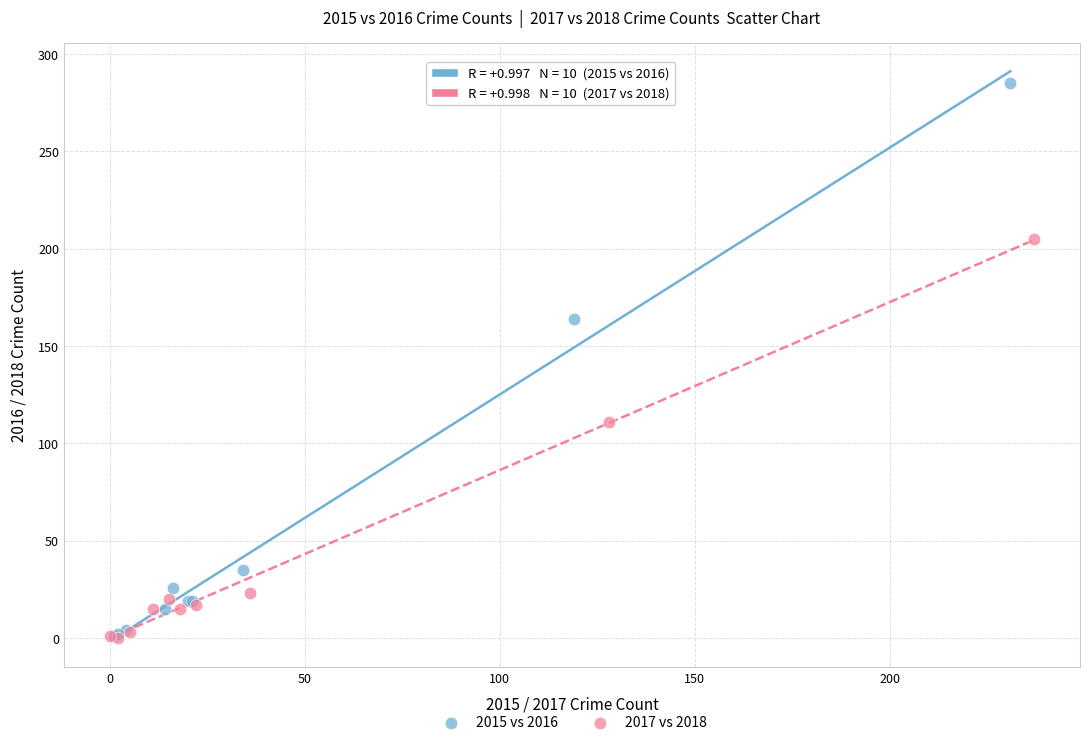

Which series has the widest spread of Y values?

2015 vs 2016